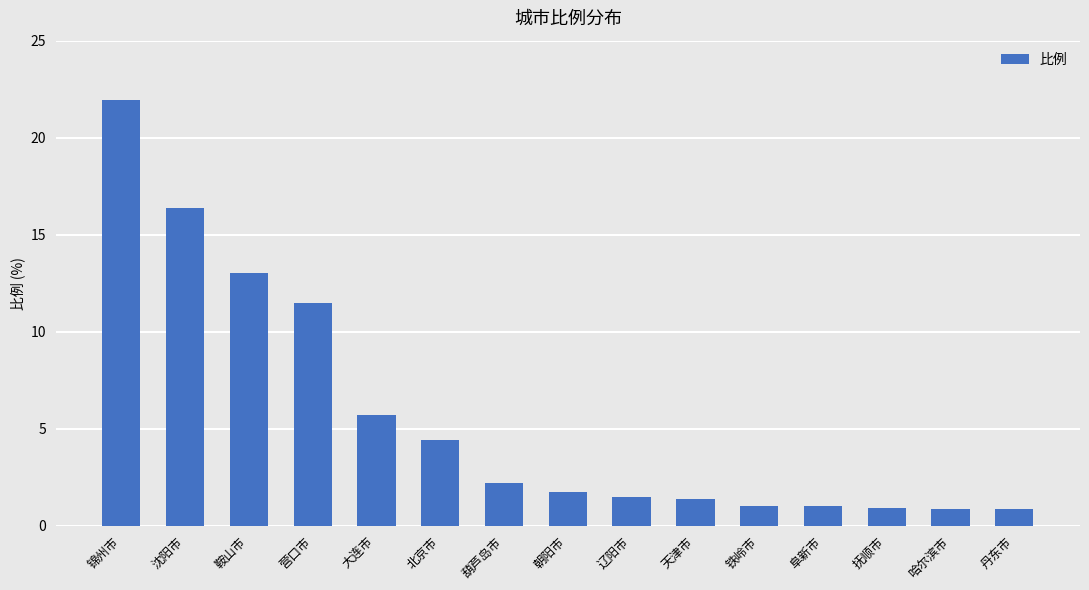

Where does the data first go above 1?

锦州市